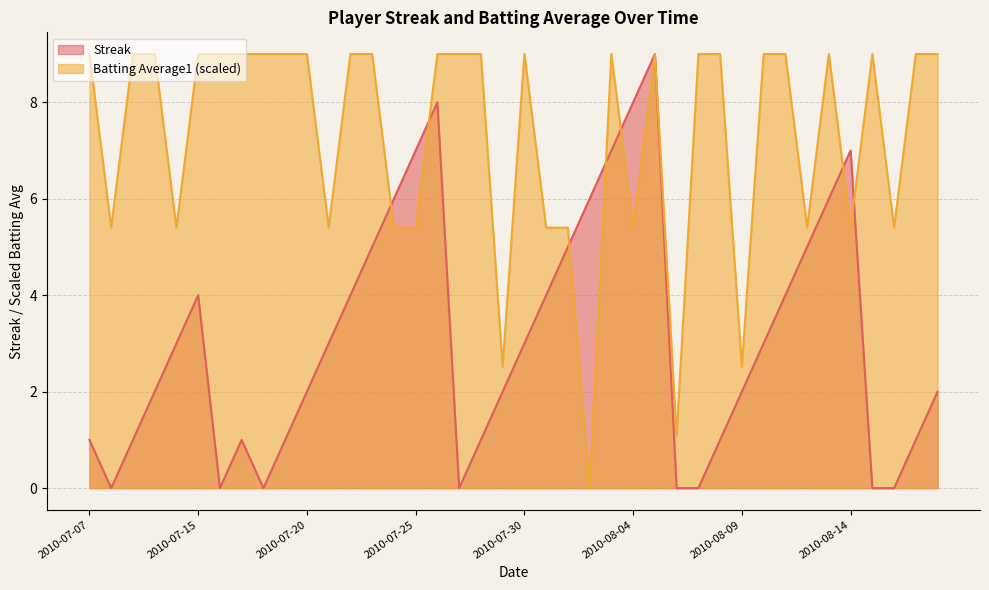

Which series ends up on top after the final intersection of Batting Average1 and Streak?

Batting Average1